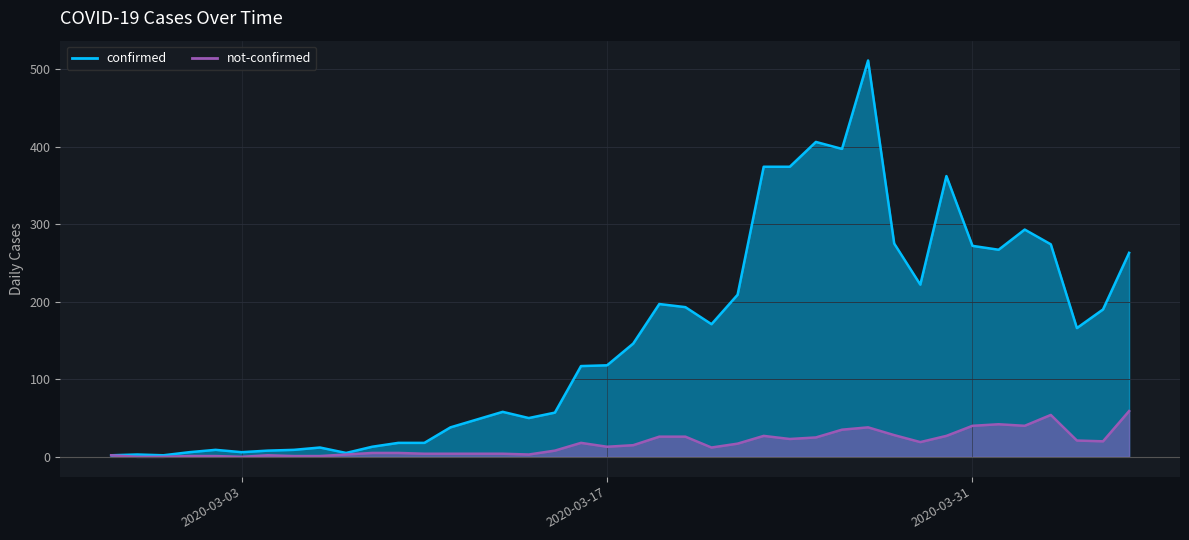

What is the value of the confirmed point at the 17th from the left?

50